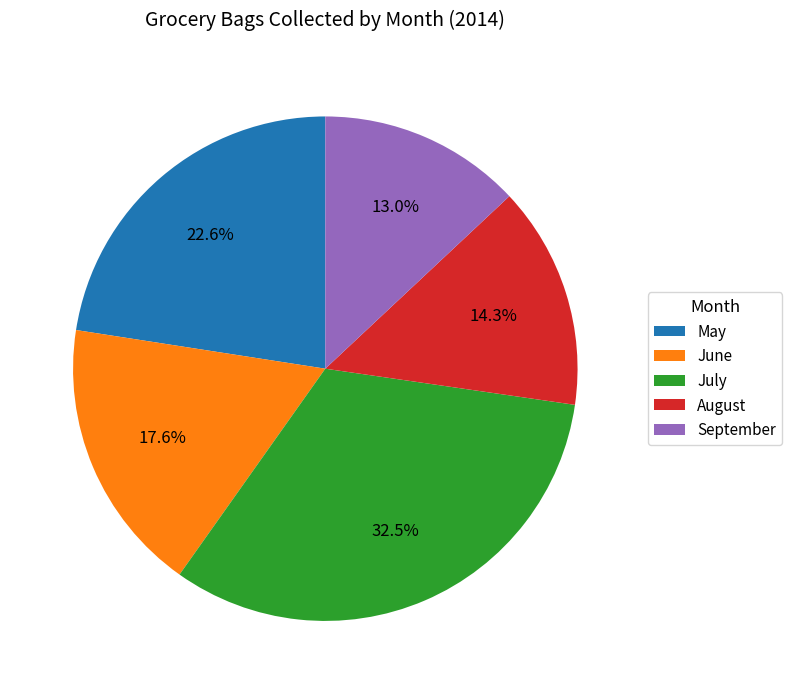

Count the number of slices in the pie.

5